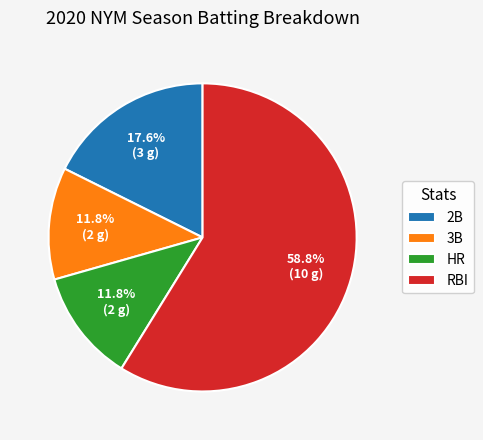

What is the largest slice in the pie chart?

RBI